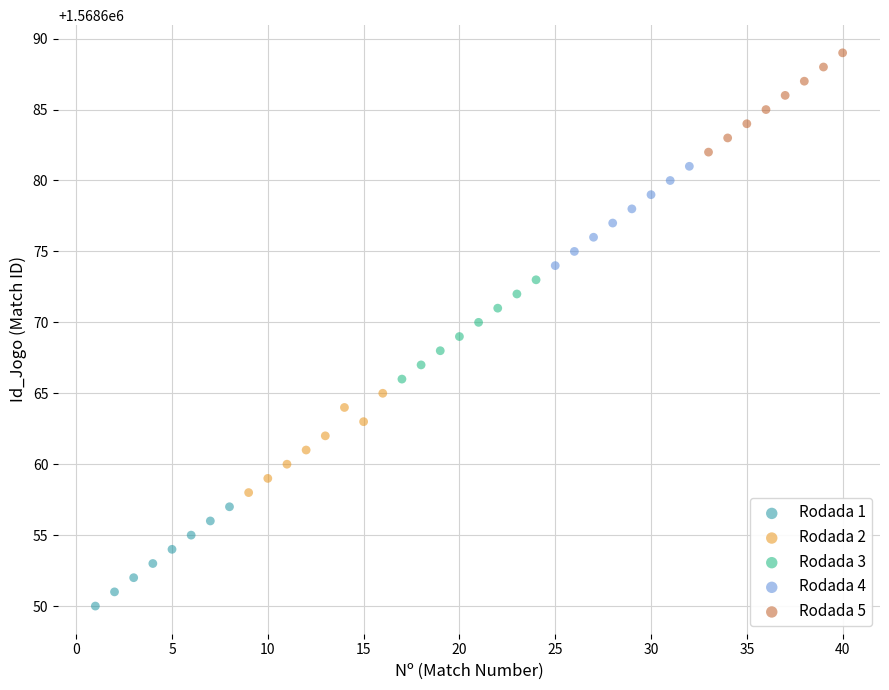

Which series contains the highest Y value?

Rodada 5